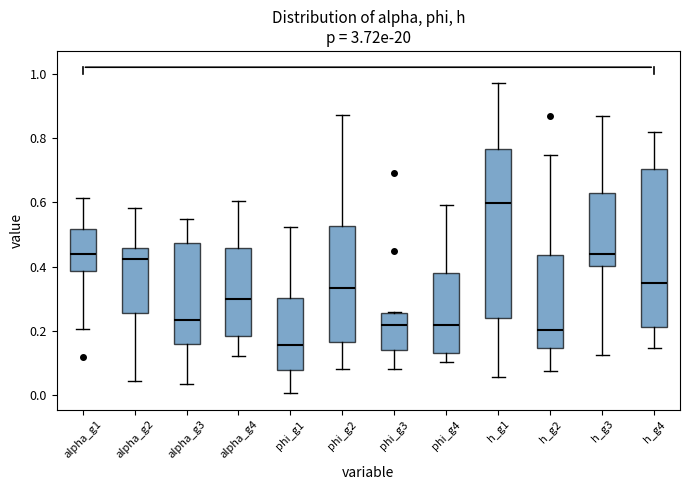

Comparing the boxes themselves (not the whiskers), which one is the tallest?

h_g1